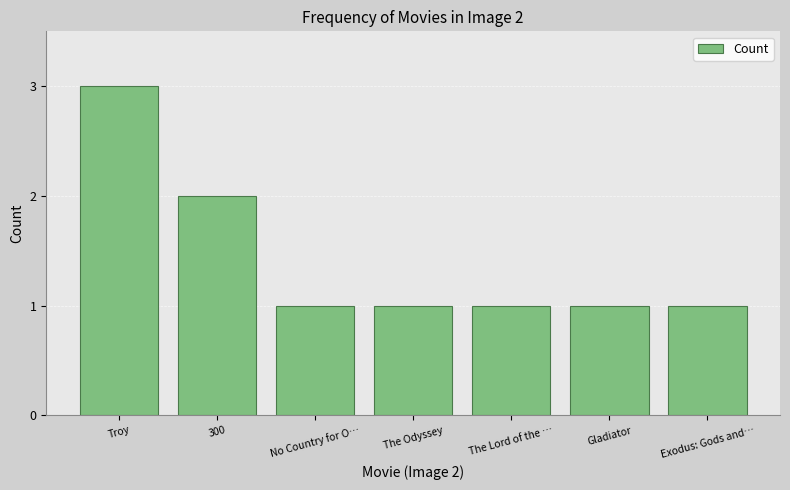

What is the label of the 1st bar from the left?

Troy